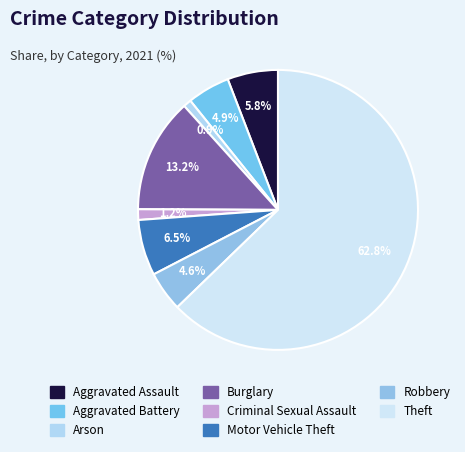

To the nearest percent, what portion does Robbery represent?

5%